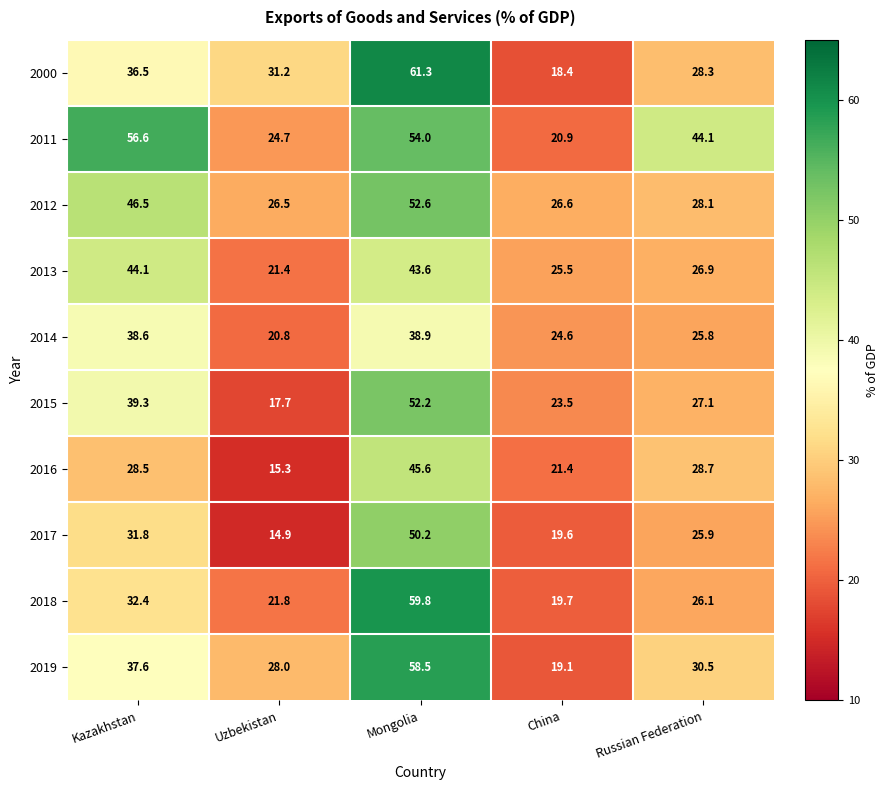

Which label corresponds to the smallest value in the chart?

Uzbekistan